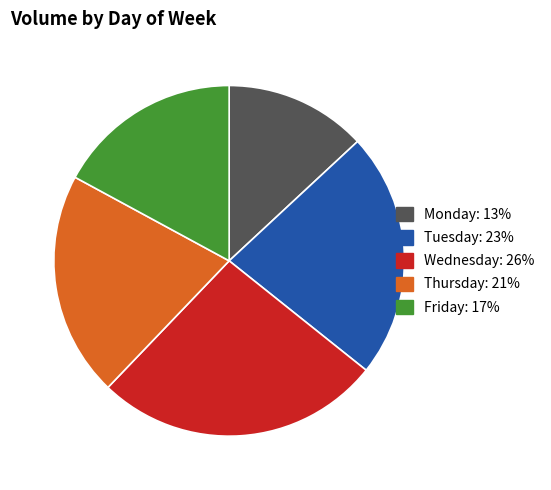

Does Tuesday account for over 50% of the chart?

No